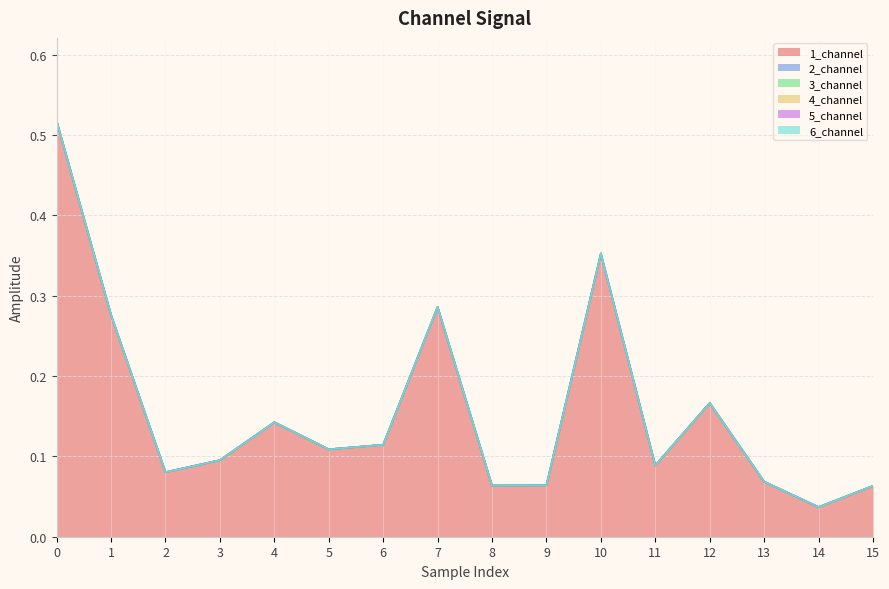

True or false: 6_channel has more than 0 points higher than both neighbors.

False